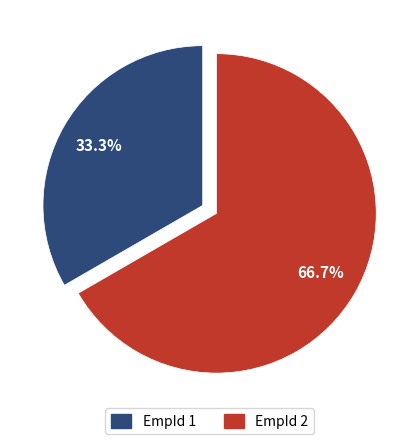

To the nearest percent, what is the average slice percentage?

50%